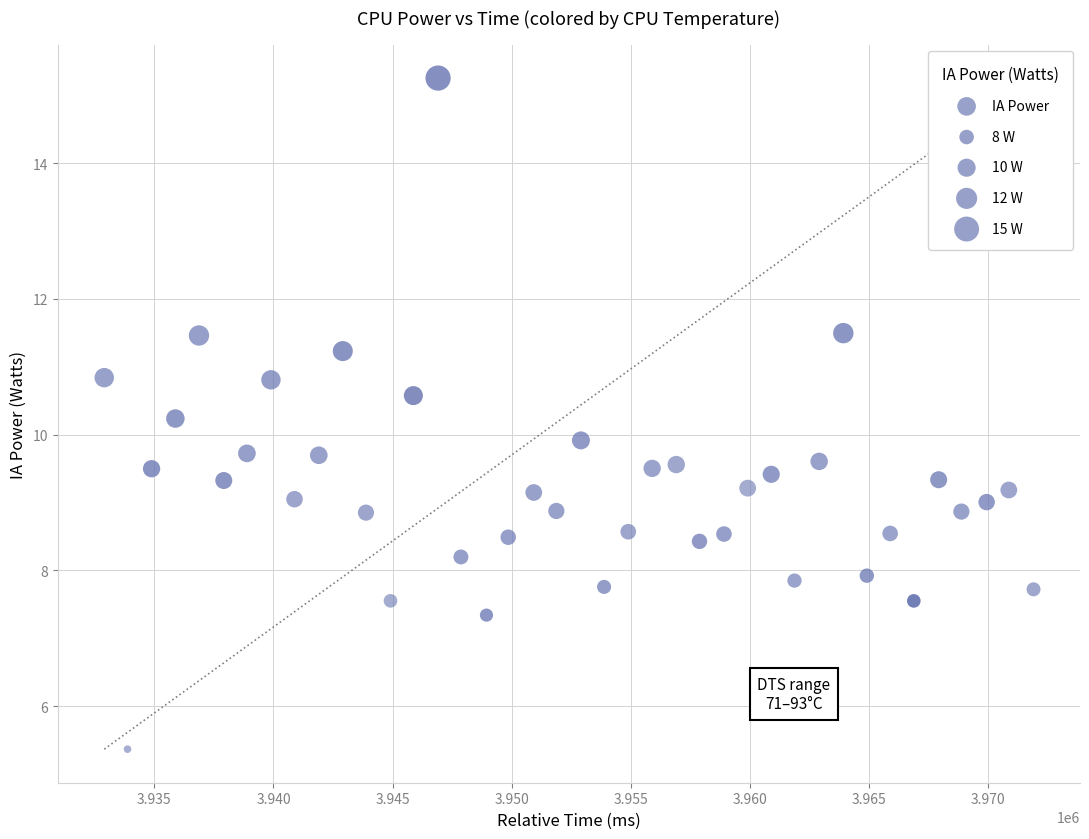

What is the range of X values (max minus min)?

39026.0